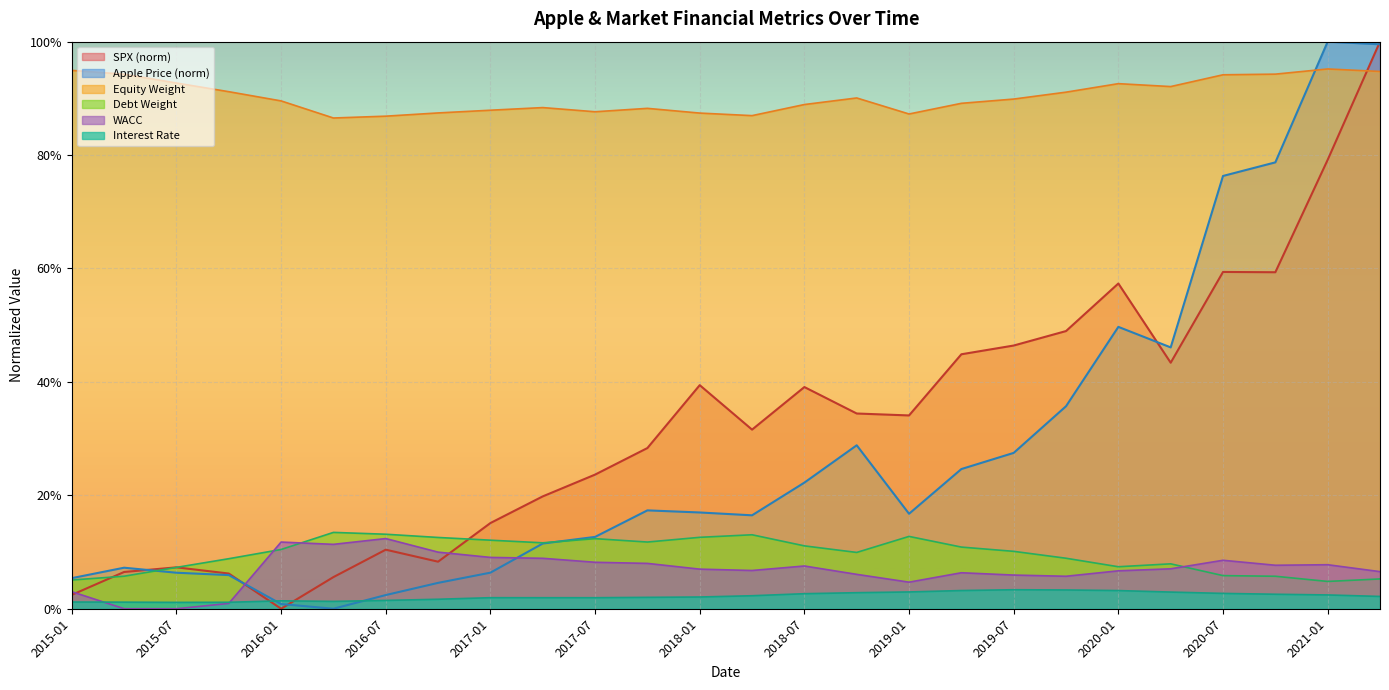

Which series ends up on top after the final intersection of WACC and Debt Weight?

WACC